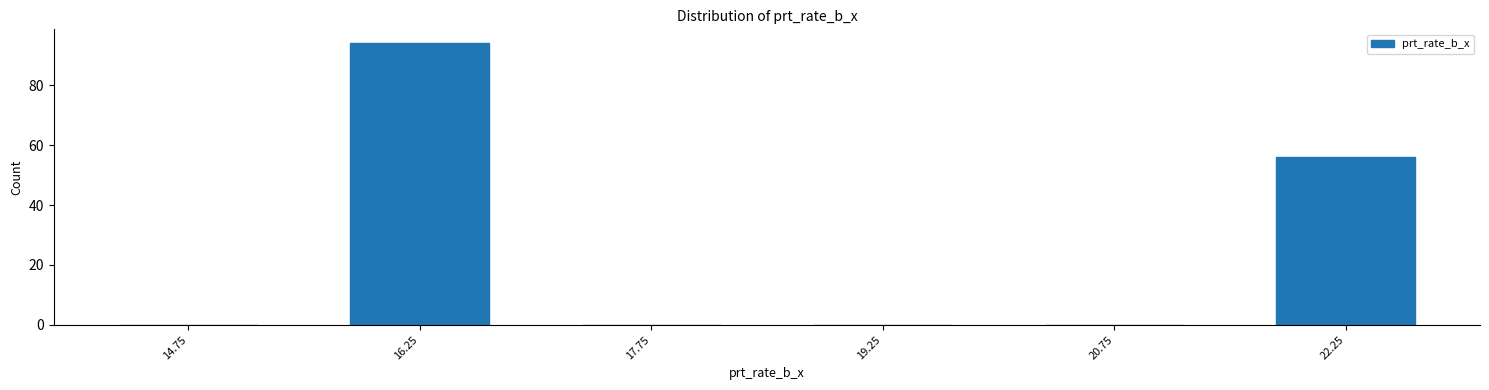

Which range on the x-axis has the tallest bar?

15.5 to 17.0